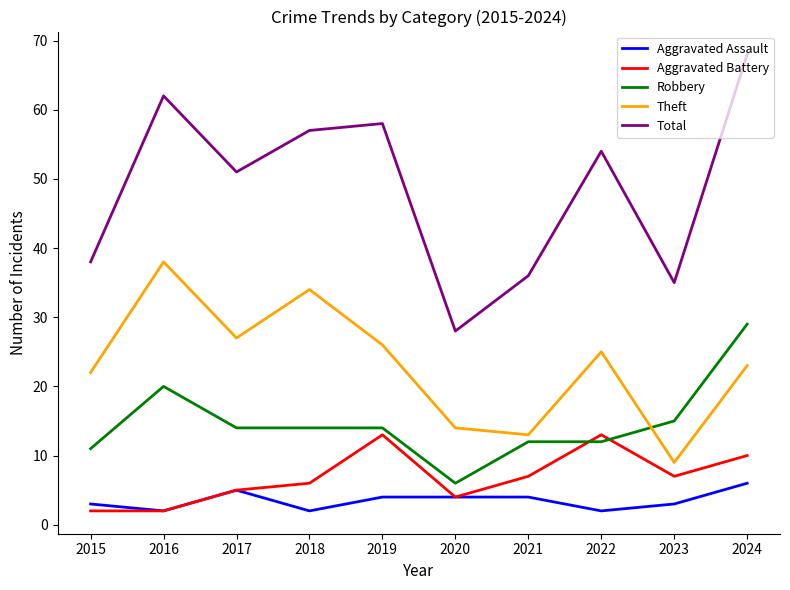

What value does the Aggravated Assault series have at 2019?

4